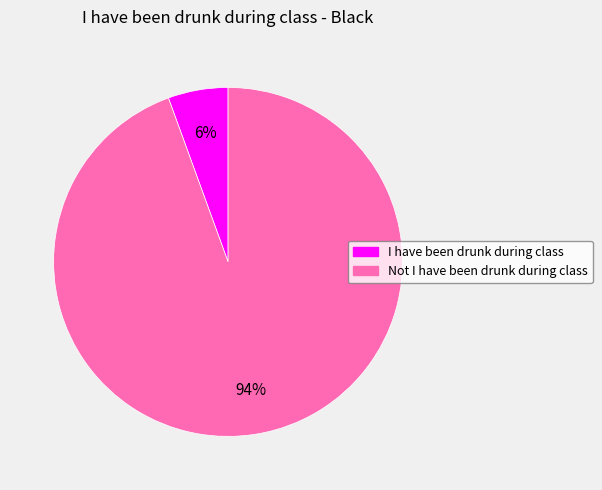

Is the sum of I have been drunk during class and Not I have been drunk during class greater than half?

Yes